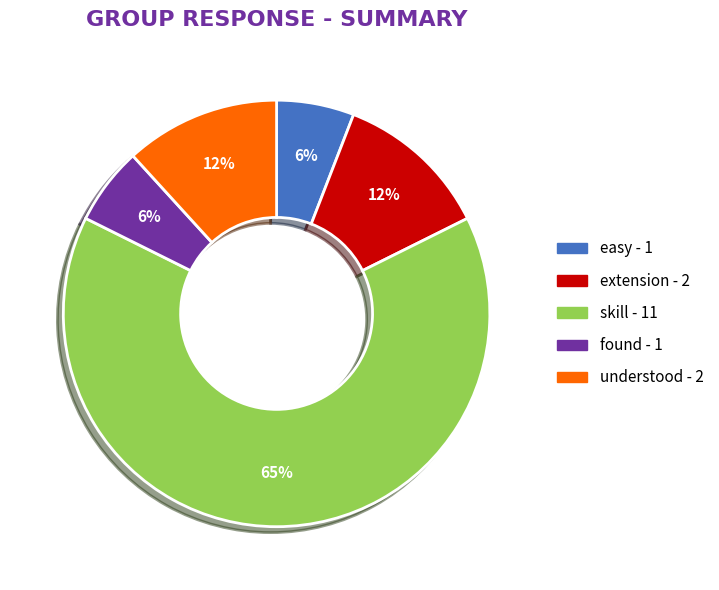

Between understood and found, which is larger?

understood